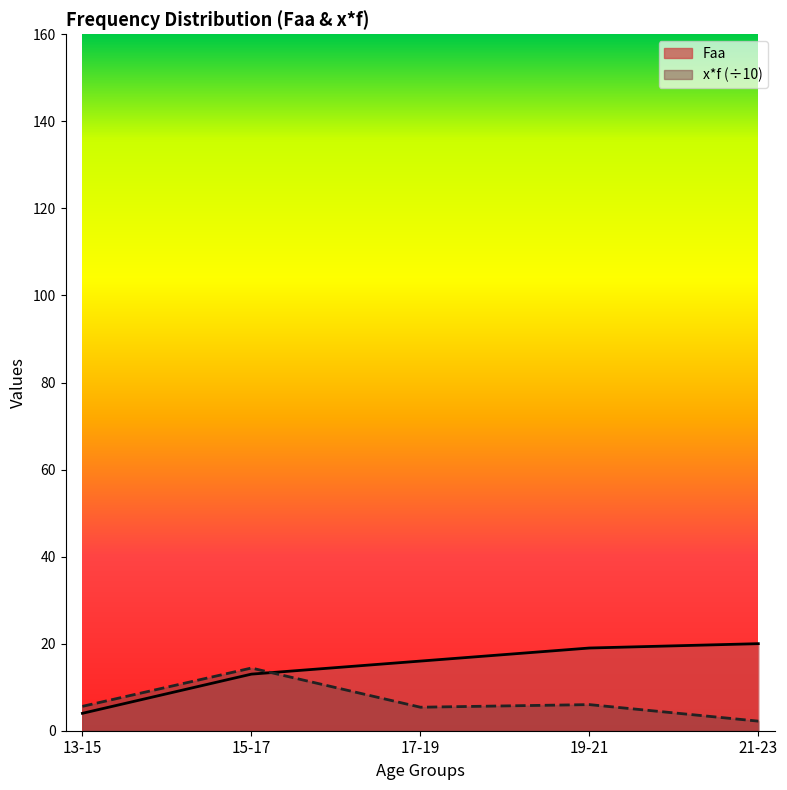

How many times do Faa and x*f cross each other?

1